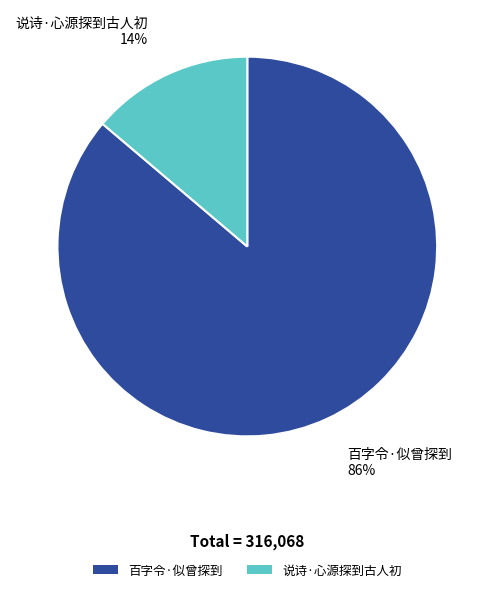

Does 说诗·心源探到古人初 account for over 50% of the chart?

No